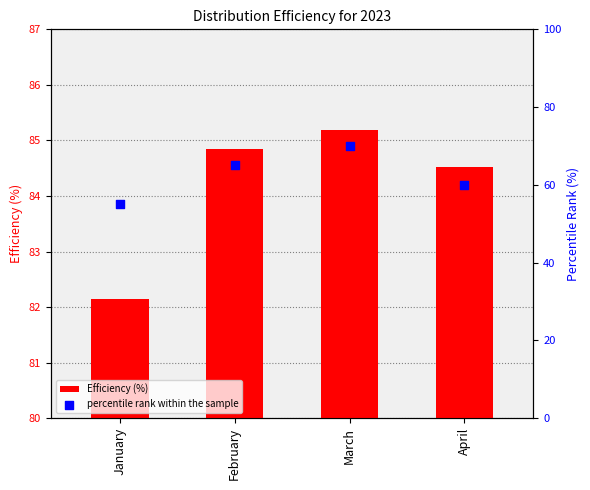

Is the value of Efficiency (%) at March greater than the value of percentile rank within the sample at April?

Yes